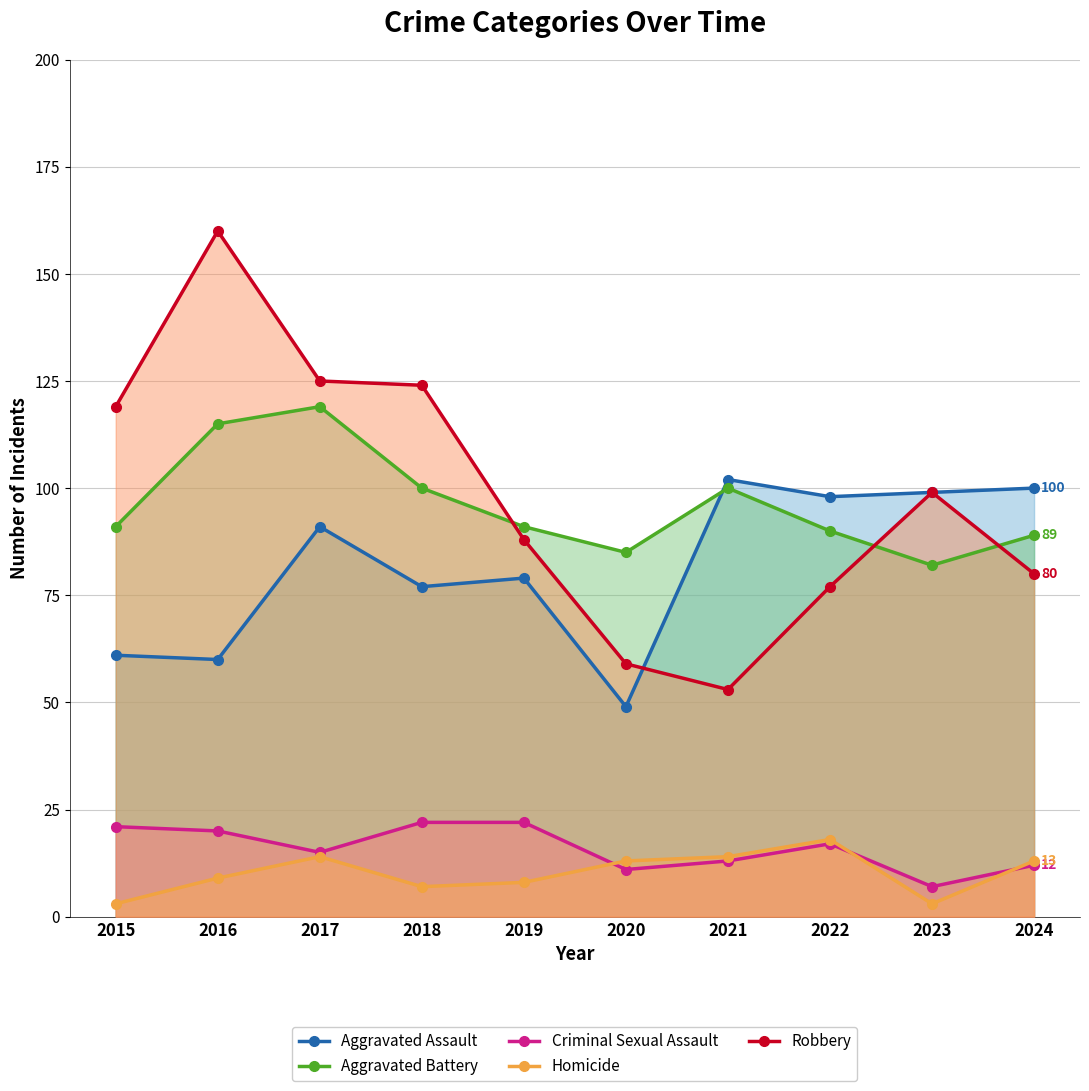

What is the maximum value for Criminal Sexual Assault?

22